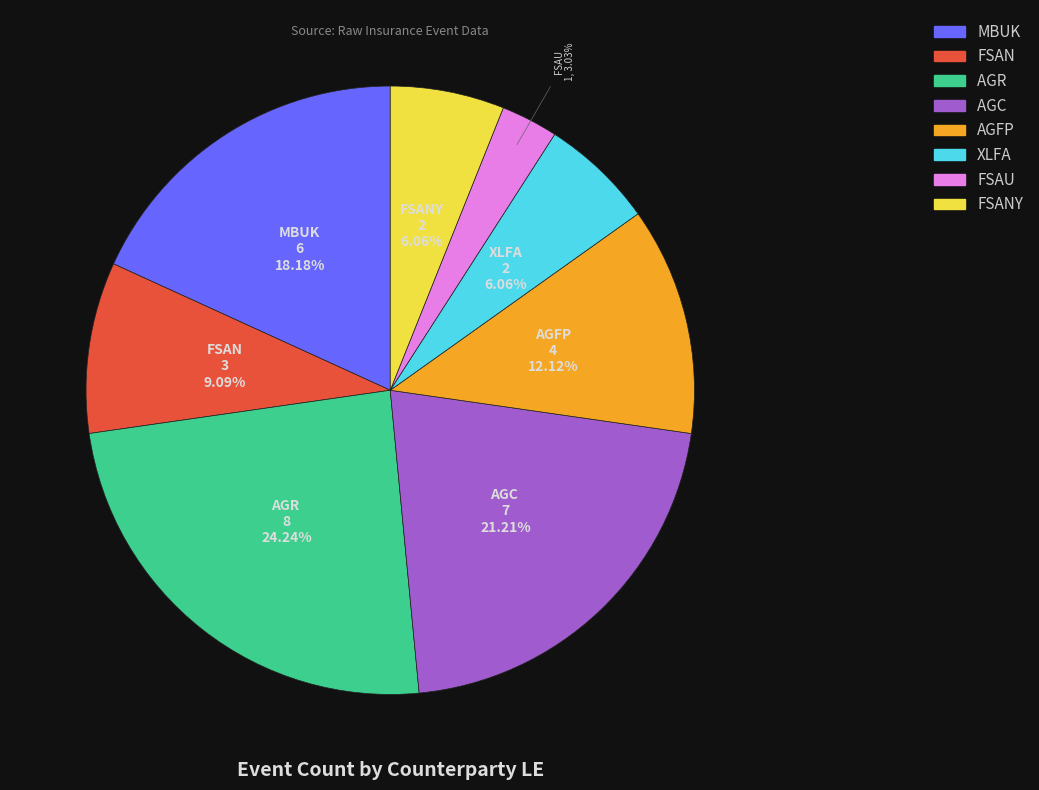

Is there any slice that represents more than half of the pie?

No